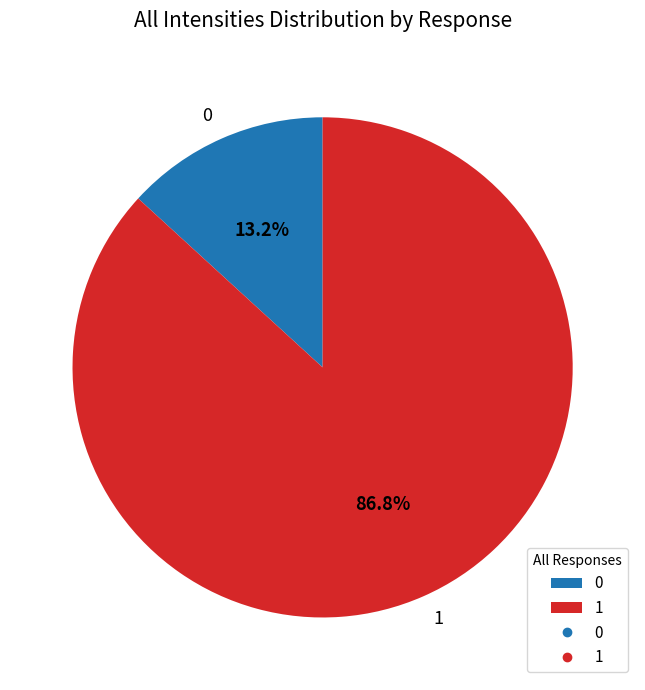

Does 1 represent more than half of the total?

Yes